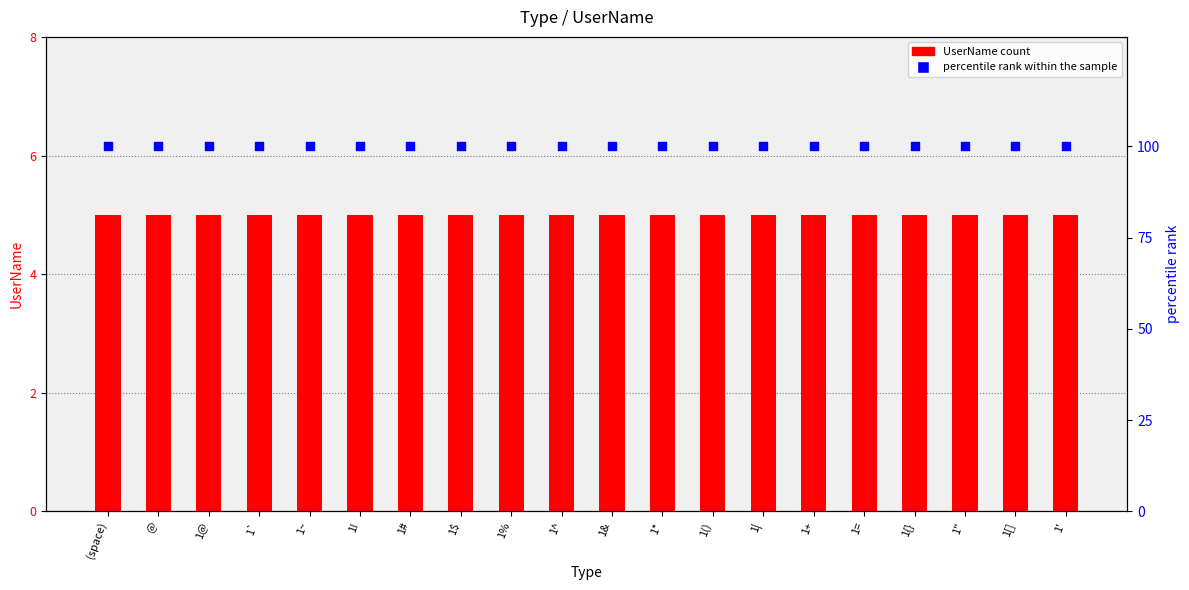

At which category is the sum across all series the highest?

(space)